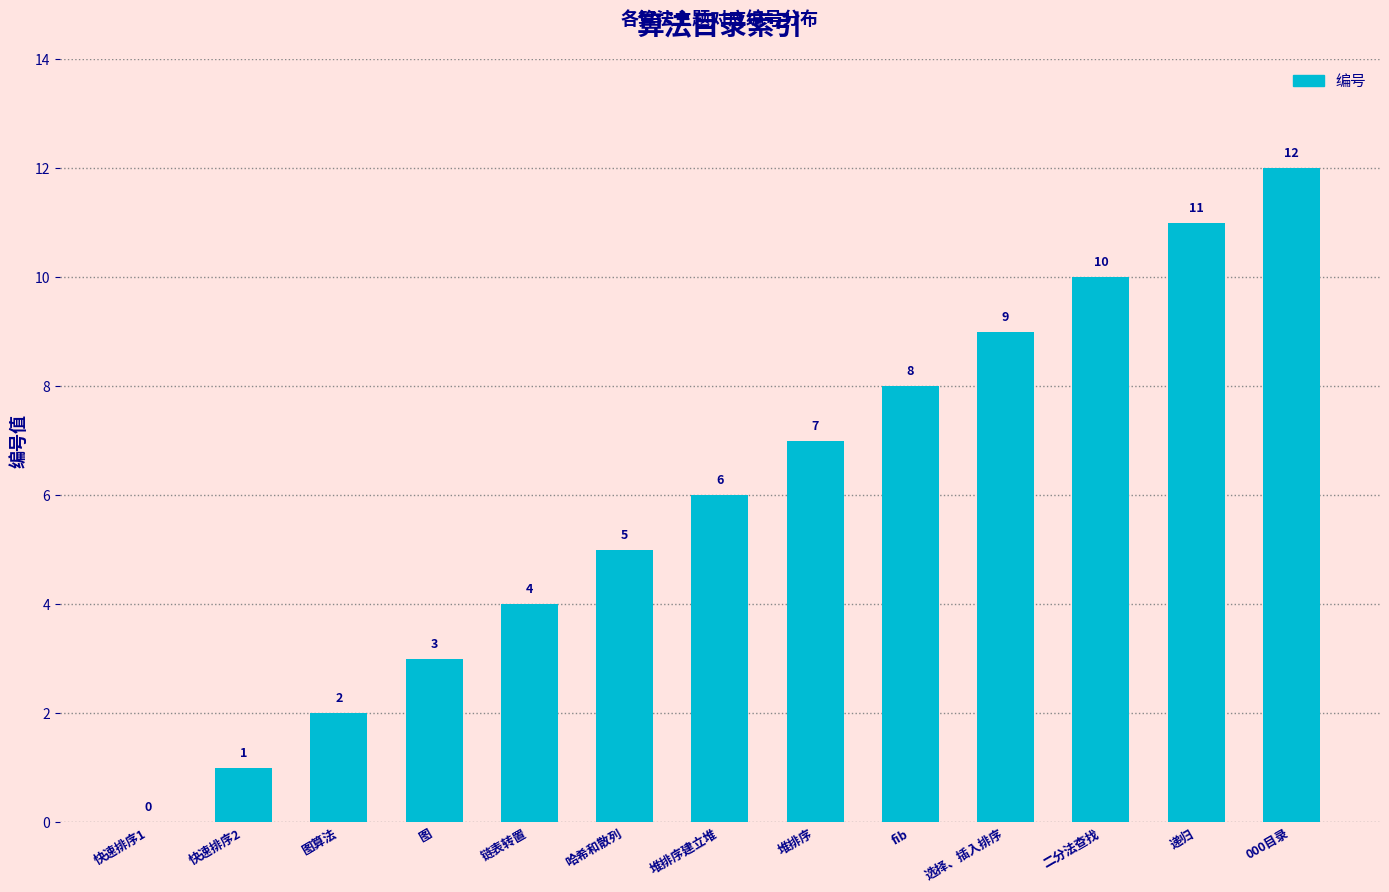

At which label is the value closest to 6?

堆排序建立堆